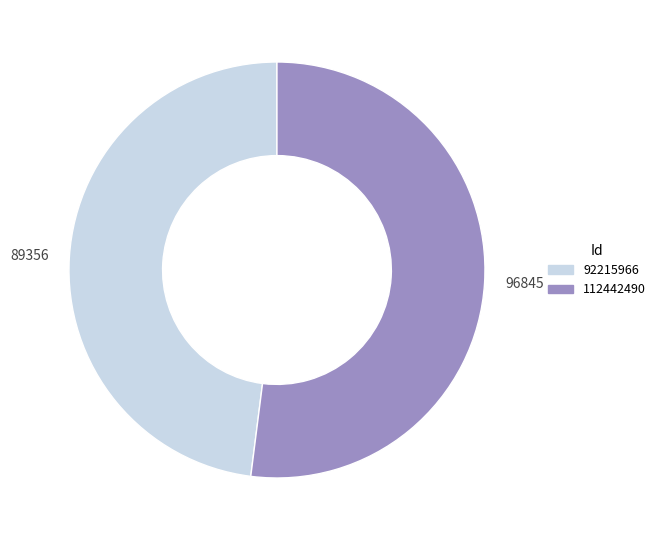

Approximately how many times larger is the value at 96845 compared to 89356?

1.1